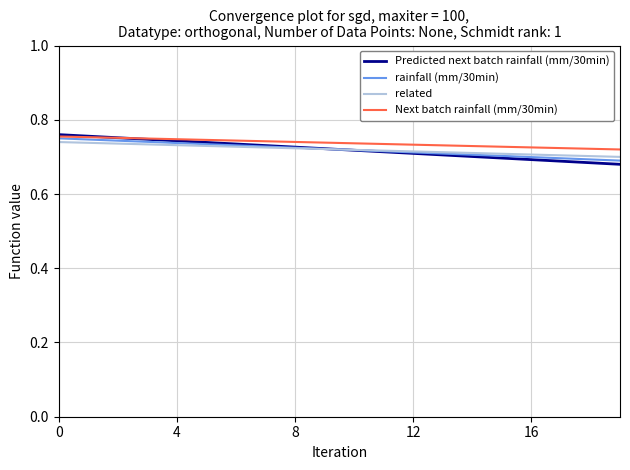

Which series has the largest range (max minus min)?

Predicted next batch rainfall (mm/30min)